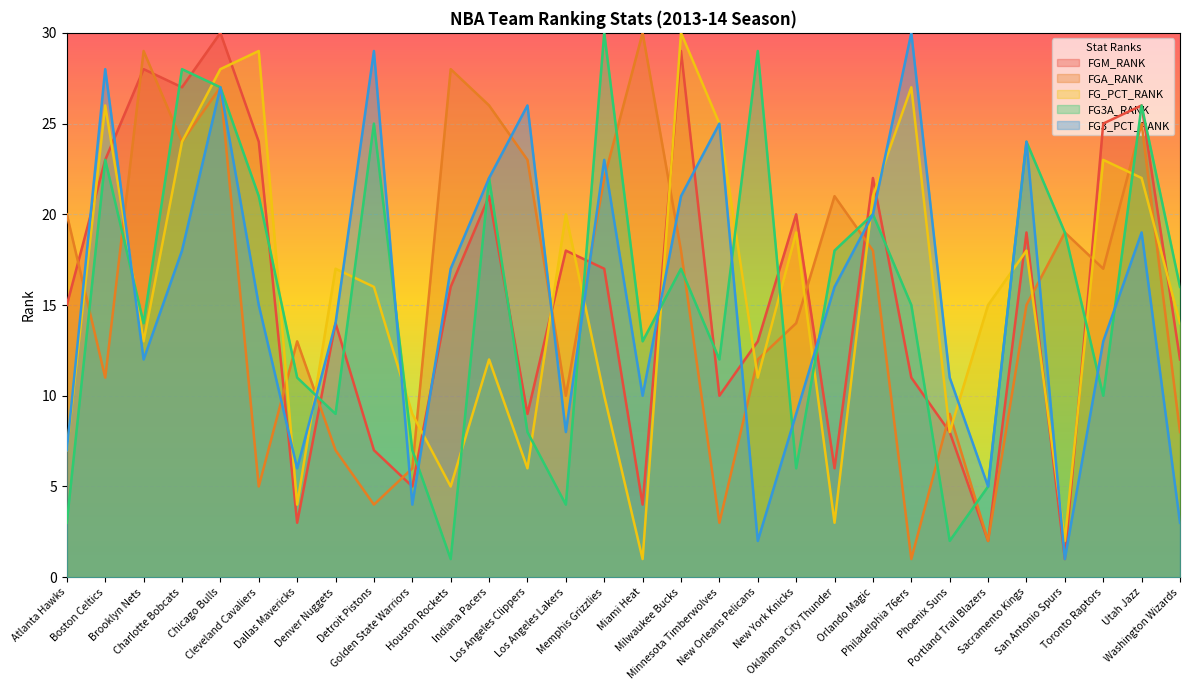

Which series ends up on top after the final intersection of FG_PCT_RANK and FG3A_RANK?

FG3A_RANK